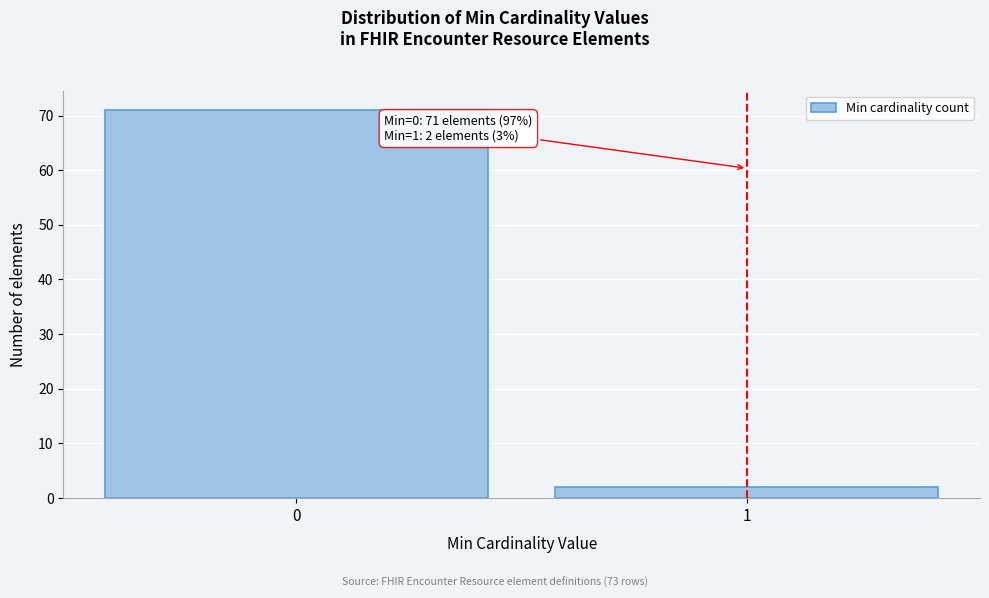

Reading right to left, transcribe all the data shown in this chart.

2	71